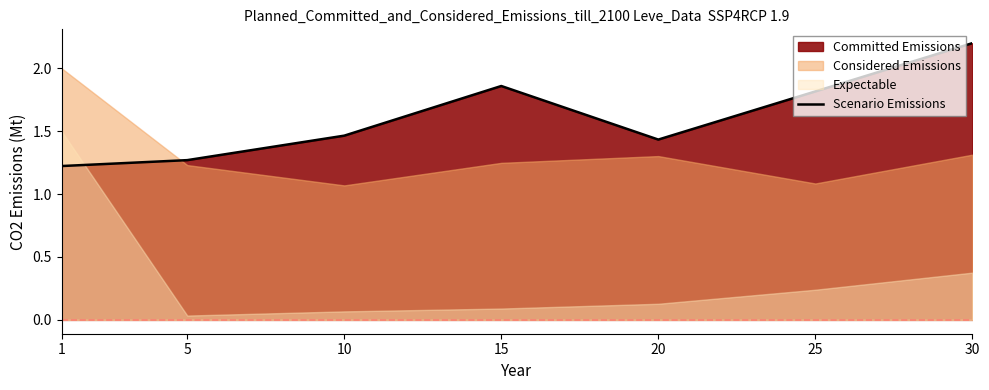

Reading left to right, what are all the values shown in this chart?

1=1.2	5=1.3	10=1.5	15=1.9	20=1.4	25=1.8	30=2.2